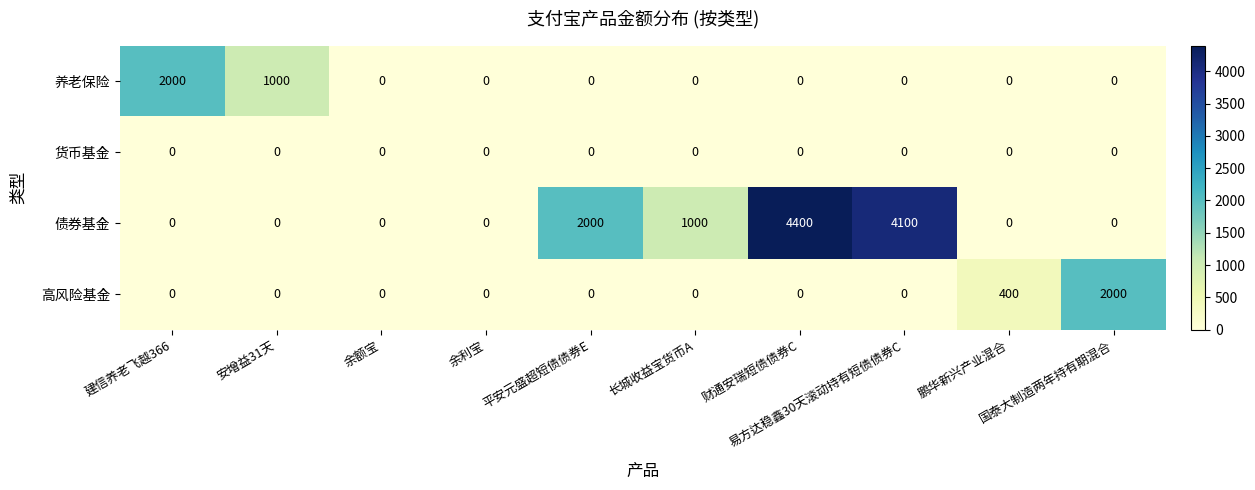

At how many categories does at least one series exceed 1609?

5